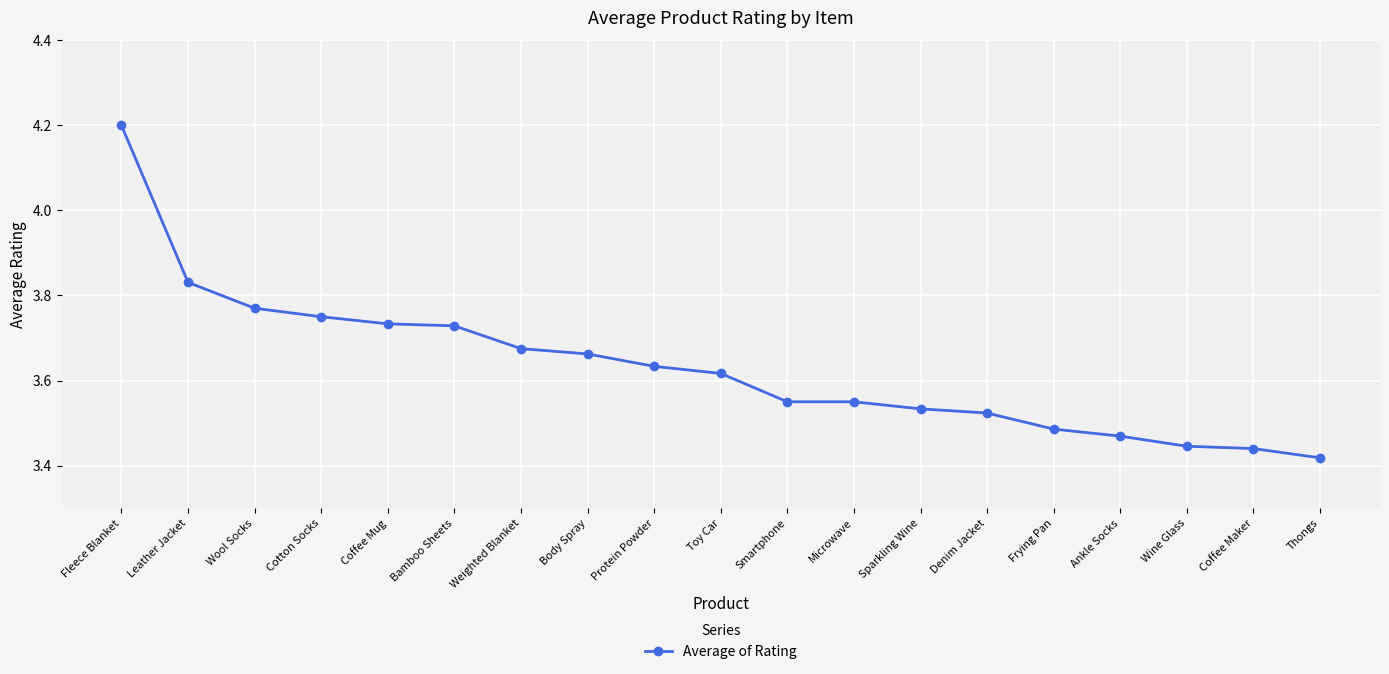

What is the label of the 4th point from the right?

Ankle Socks